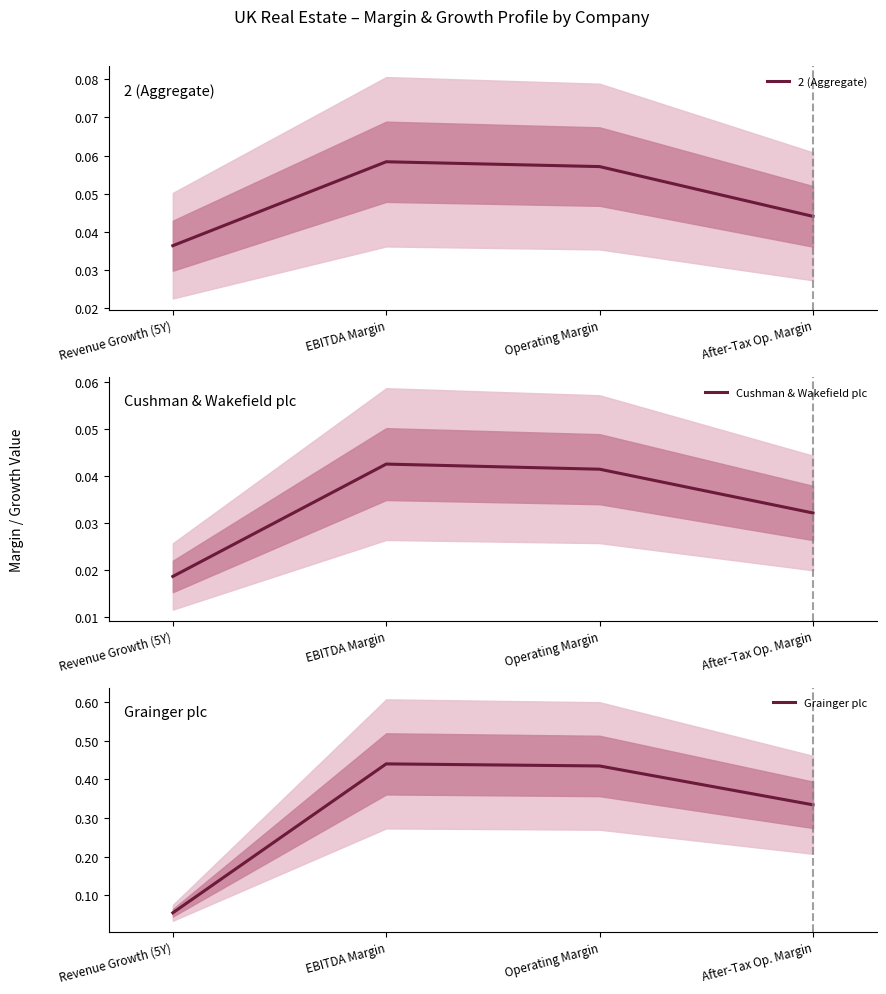

Is it true that Grainger plc equals 0.7 at EBITDA Margin?

False